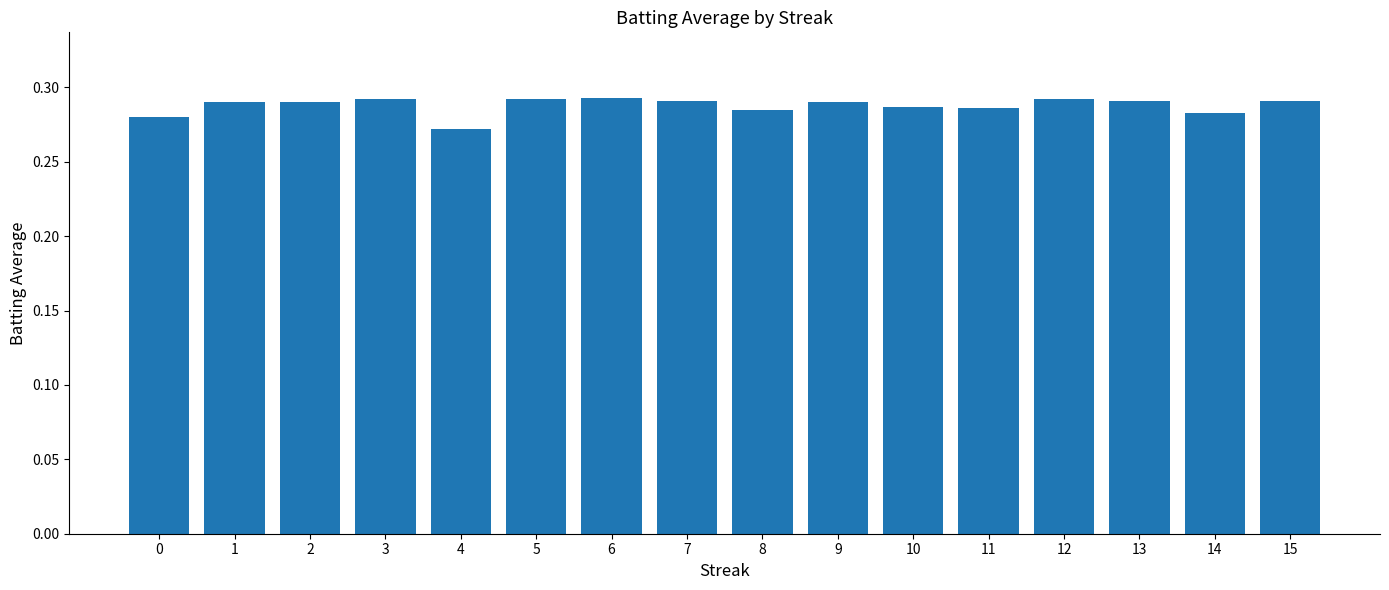

Where is the data nearest to the value 0?

4